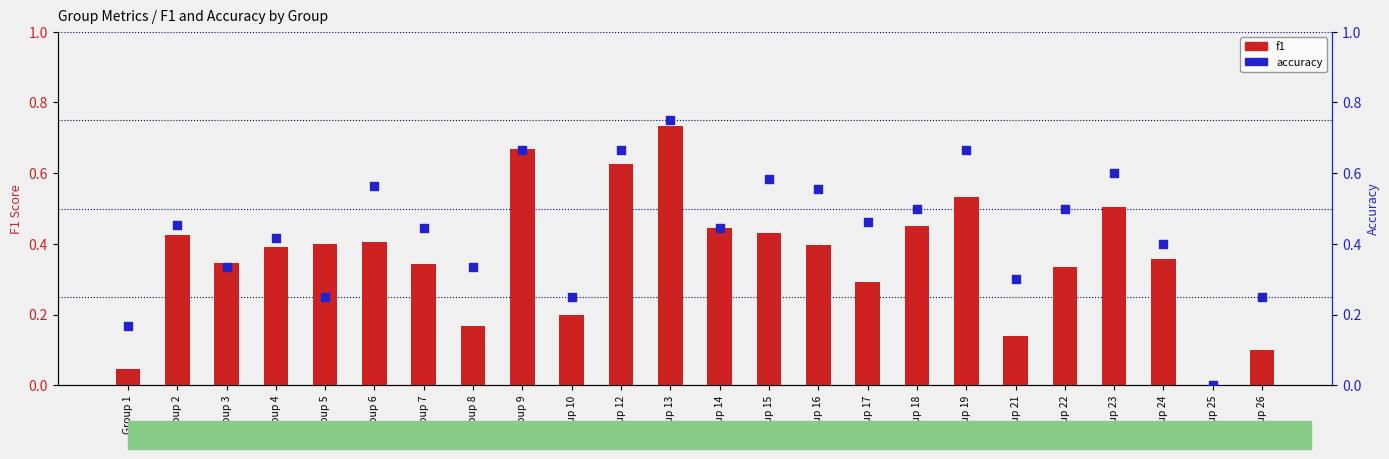

Which series reaches the maximum Y coordinate?

accuracy